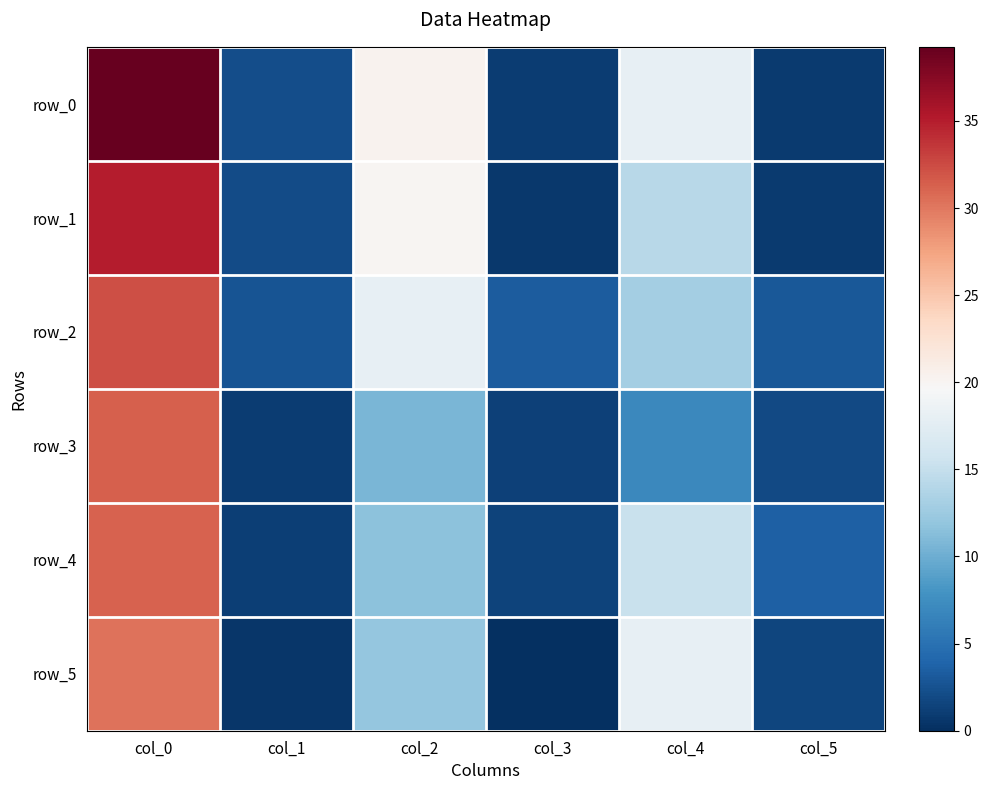

What is the approximate value of row_5 at col_5?

1.6